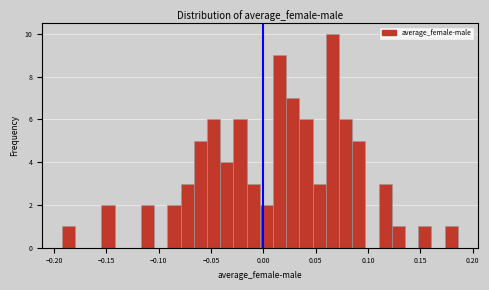

Read against the x-axis, roughly where is the centre of the tallest bar?

0.065